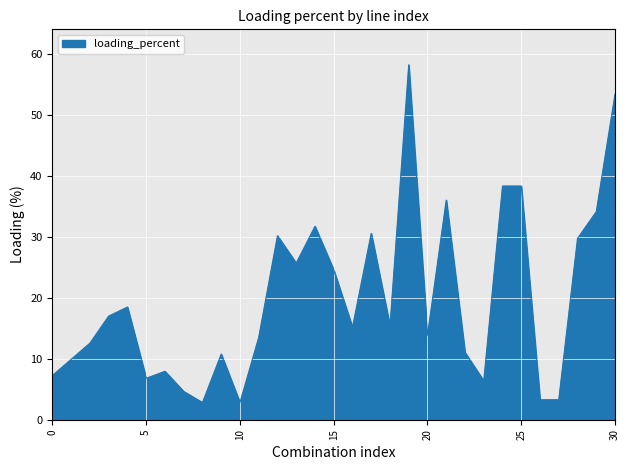

What is the difference between the maximum and minimum values?

55.5